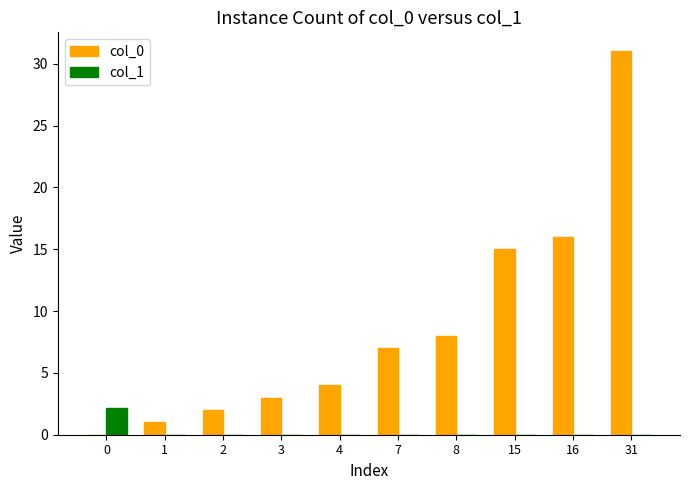

What is the greatest value displayed?

31.0